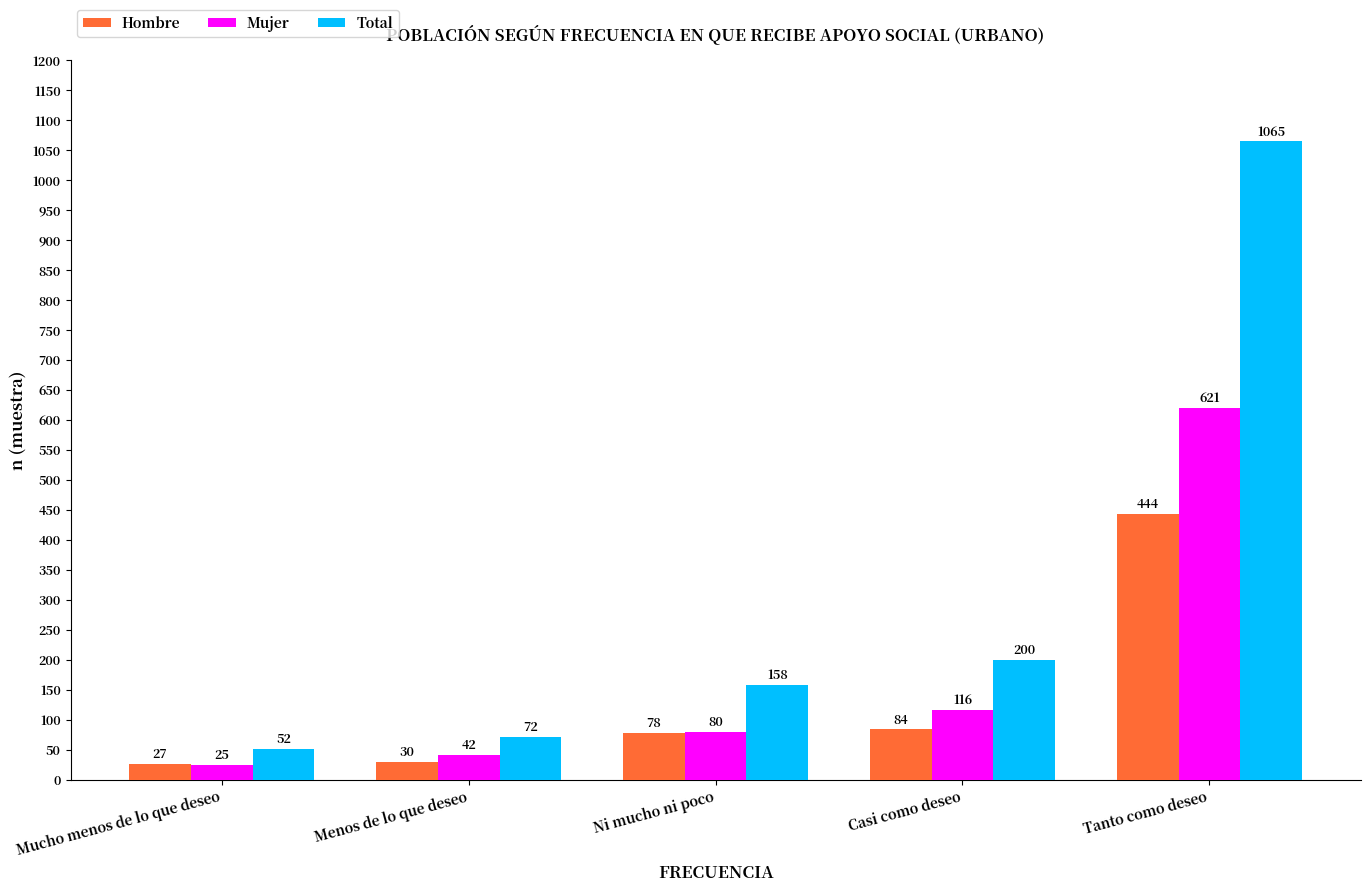

At which category is the sum across all series the highest?

Tanto como deseo